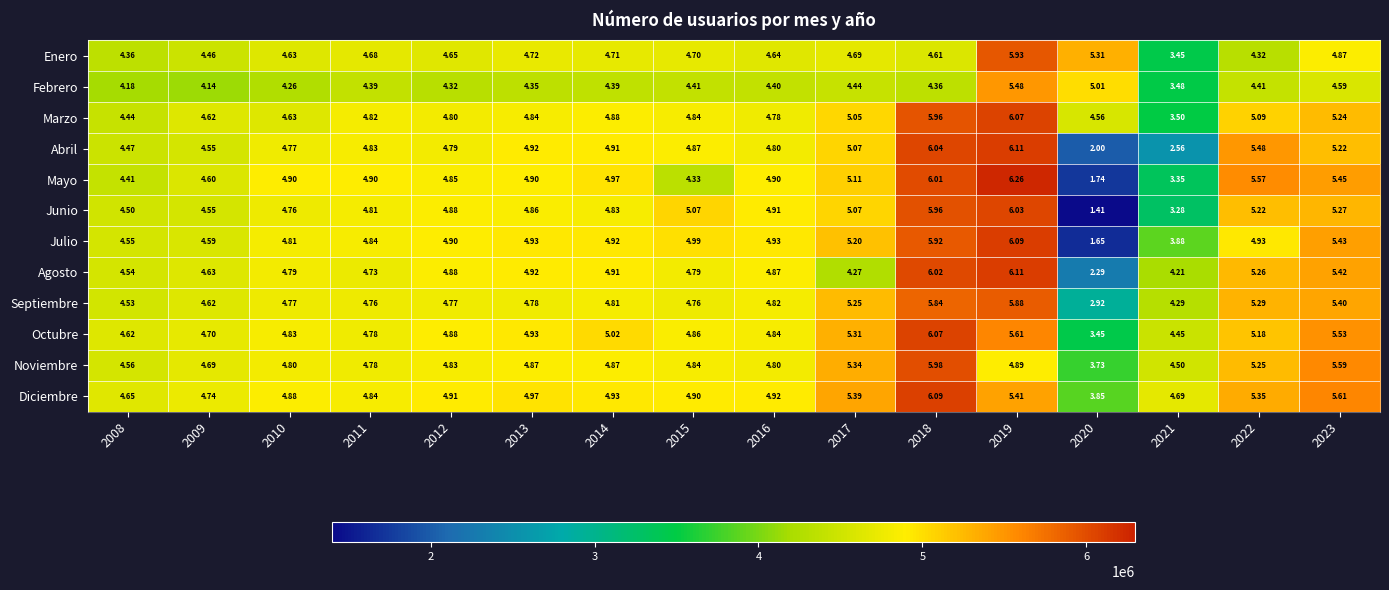

How many distinct data groups are displayed?

12